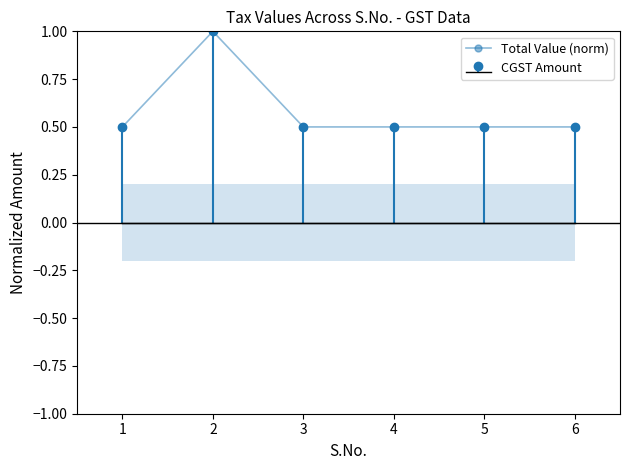

What is the lowest value of the Total Value (norm) series?

0.5